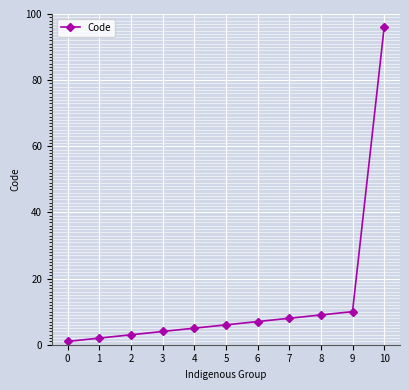

List the labels in order of value, largest first.

10, 9, 8, 7, 6, 5, 4, 3, 2, 1, 0